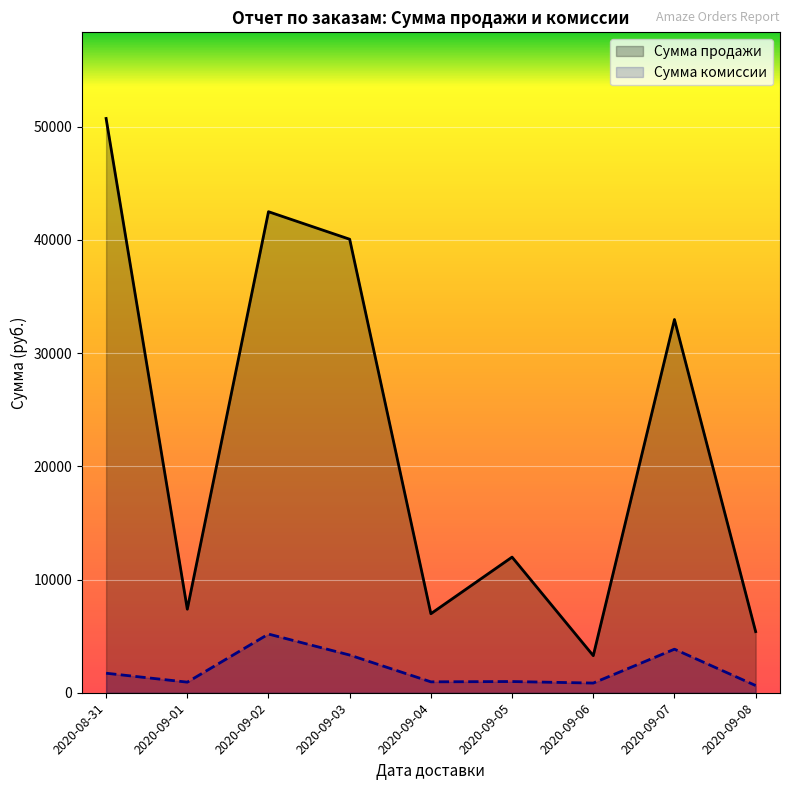

What is the spread (max minus min) of values at 2020-09-08?

4762.9